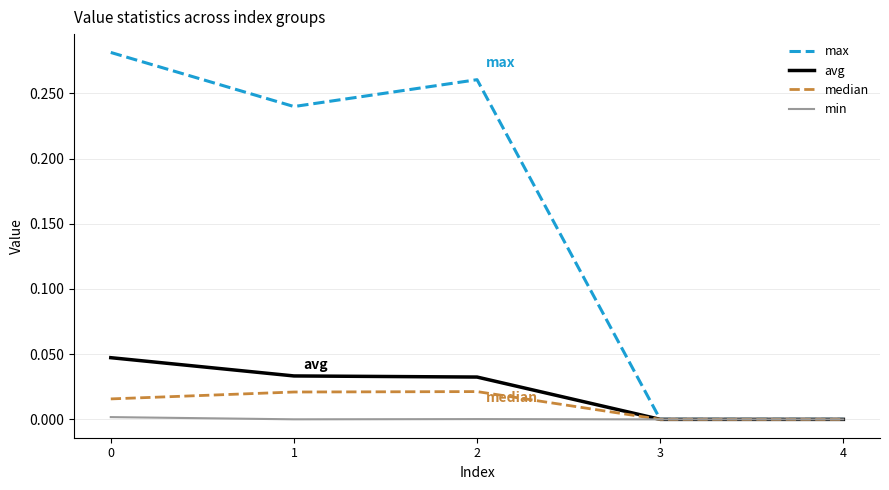

List the series in order of their peak value, highest first.

max, avg, median, min